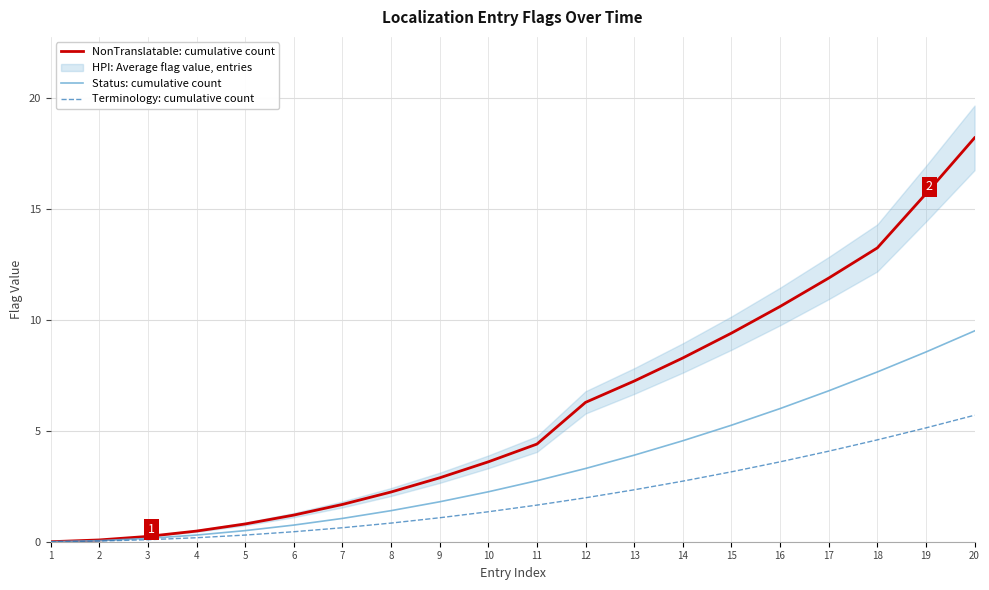

At which label does Terminology: cumulative count reach its peak?

20